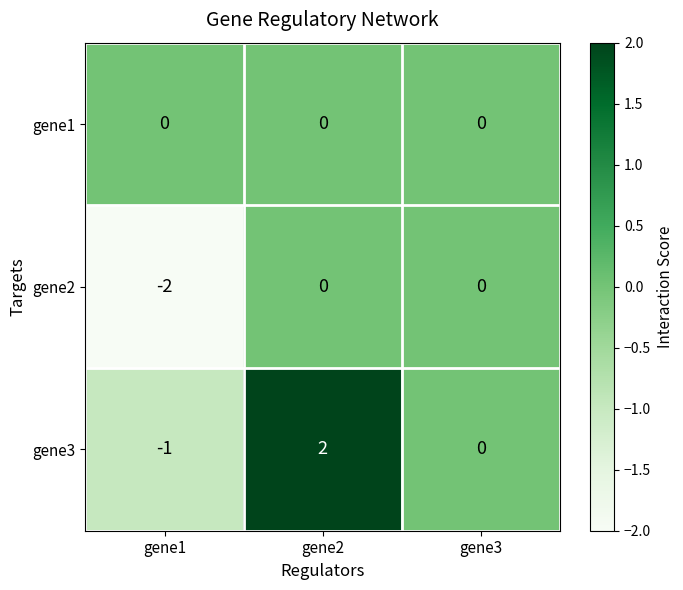

At which category does the chart reach its peak across all series?

gene2